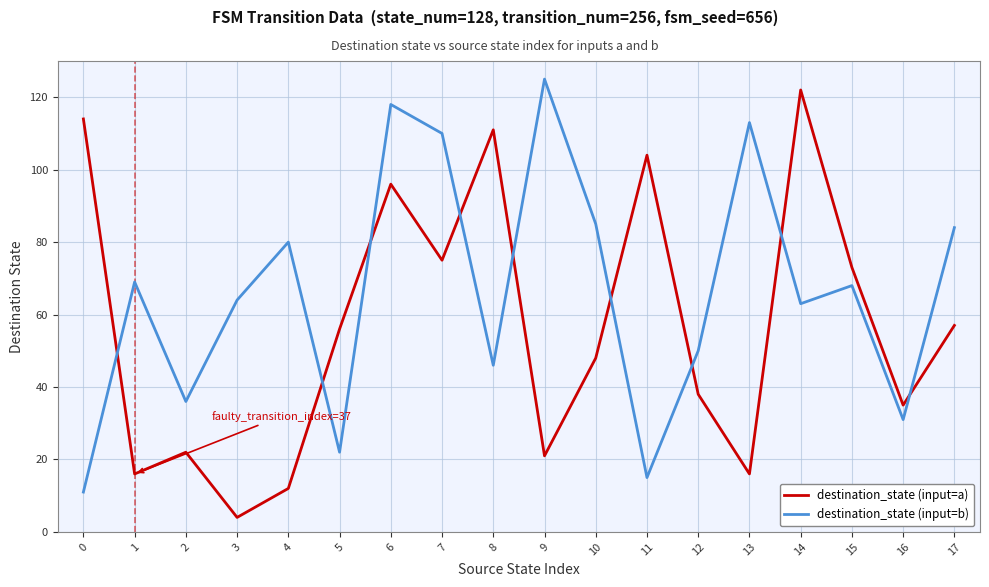

What is the difference between the maximum and minimum values in the destination_state (input=b) series?

114